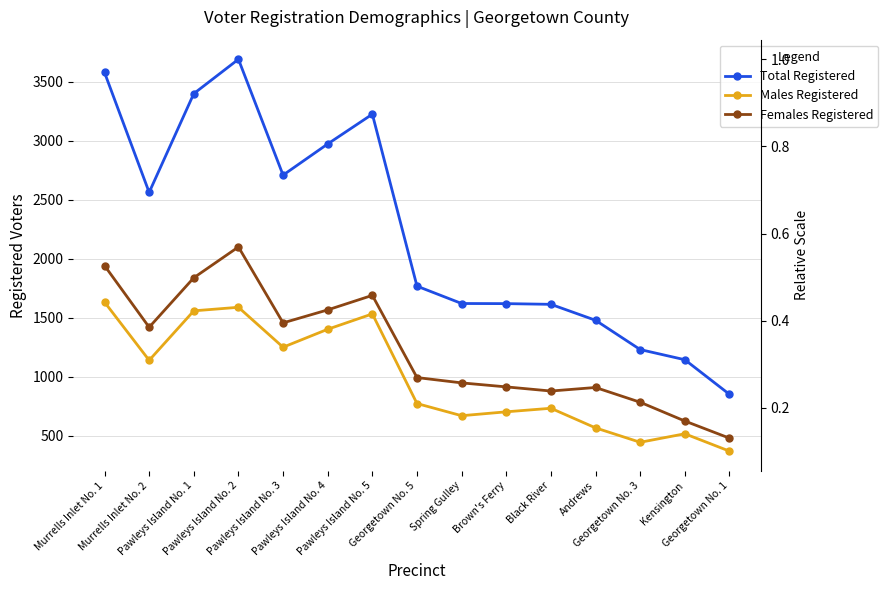

Is this an area chart (filled region under the line)?

No